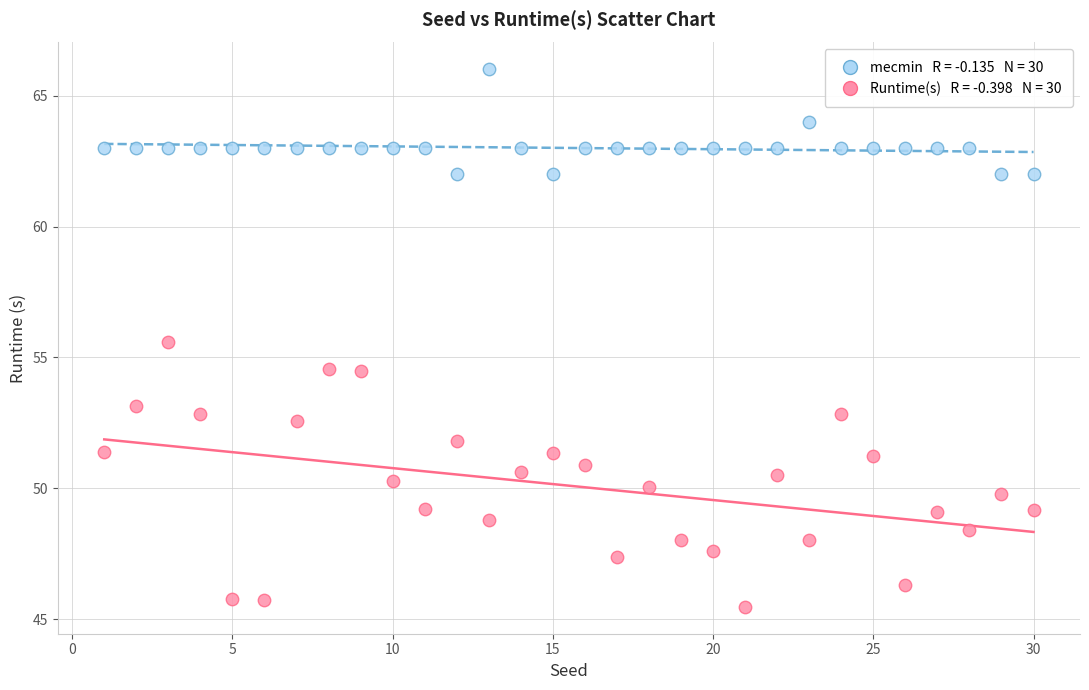

Across all data points, what is the range of X values (max minus min)?

29.0